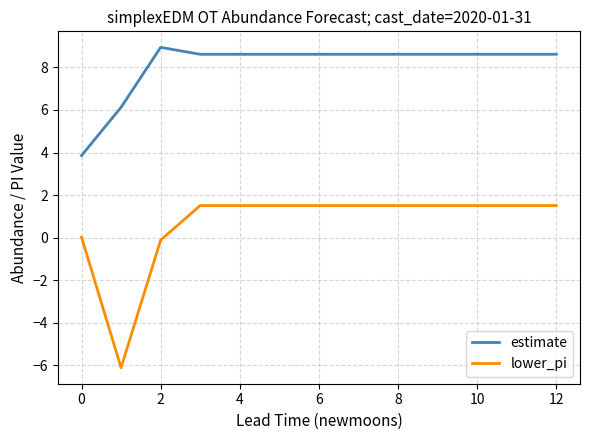

What is the difference between the maximum and minimum values in the lower_pi series?

7.6